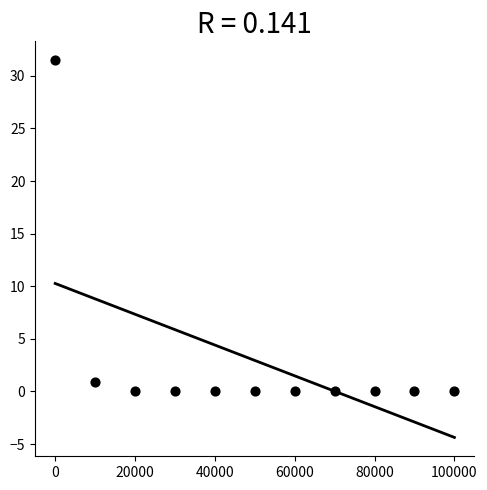

What is the range of X values (max minus min)?

100000.0